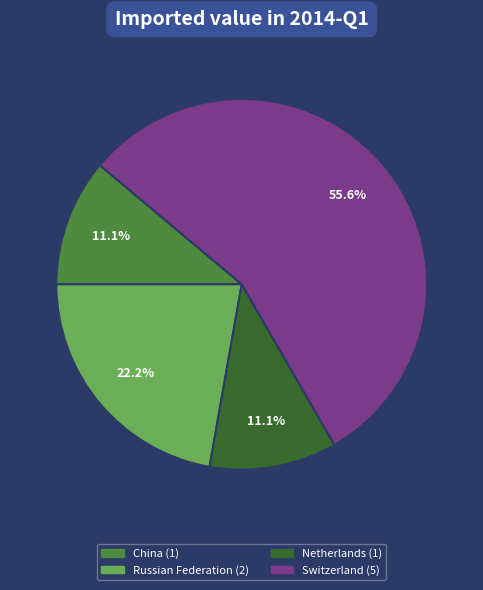

Does any single category account for the majority?

Yes